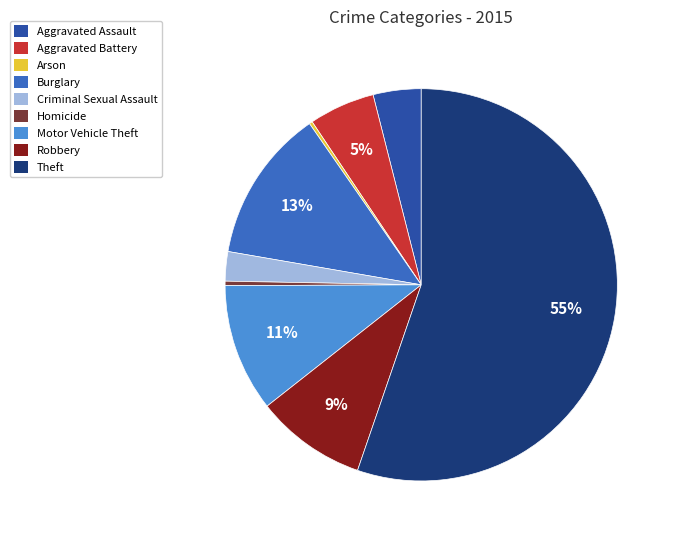

To the nearest percent, what is the average slice percentage?

11%